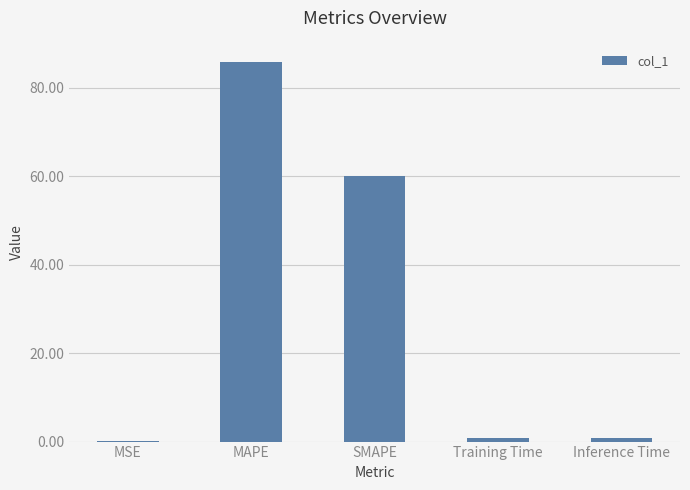

What is the maximum value shown in the chart?

85.8